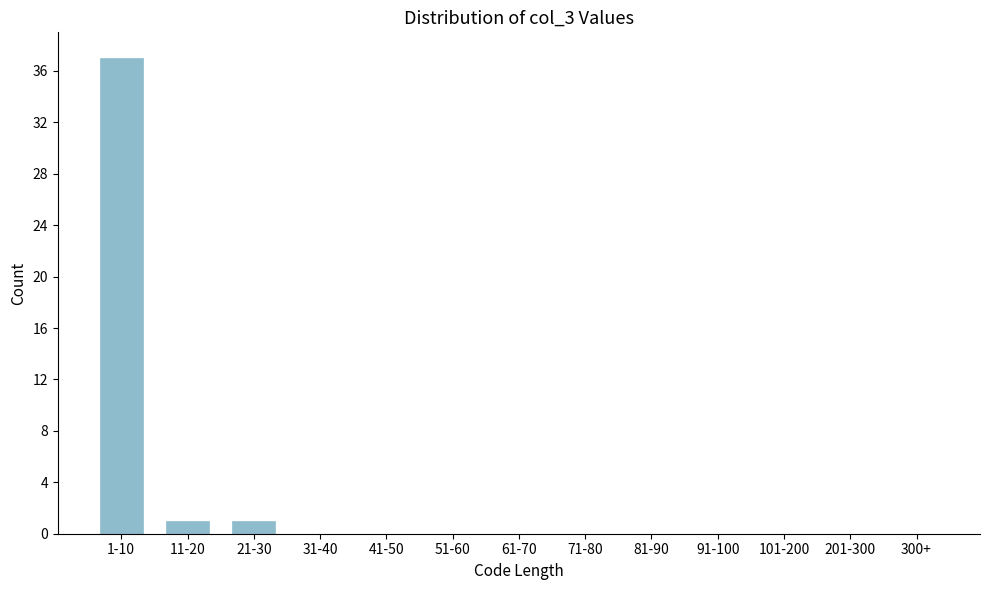

Reading left to right, transcribe all the data shown in this chart.

1-10=37	11-20=1	21-30=1	31-40=0	41-50=0	51-60=0	61-70=0	71-80=0	81-90=0	91-100=0	101-200=0	201-300=0	300+=0